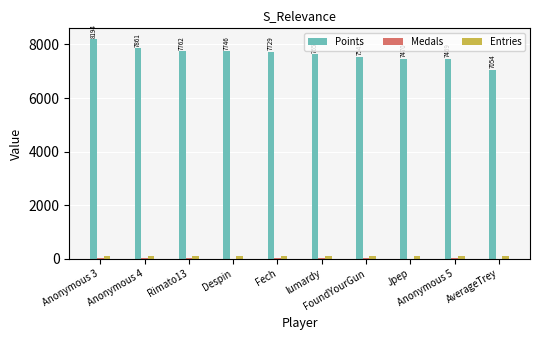

What is the highest value of the Points series?

8194